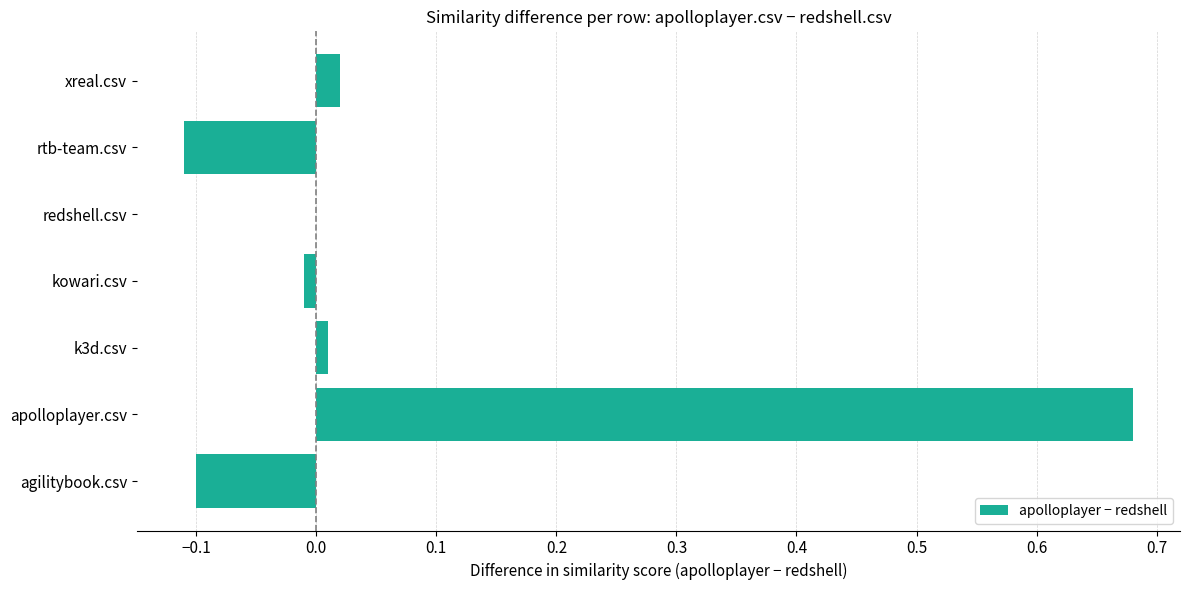

The value at rtb-team.csv is -0.2. True or false?

False